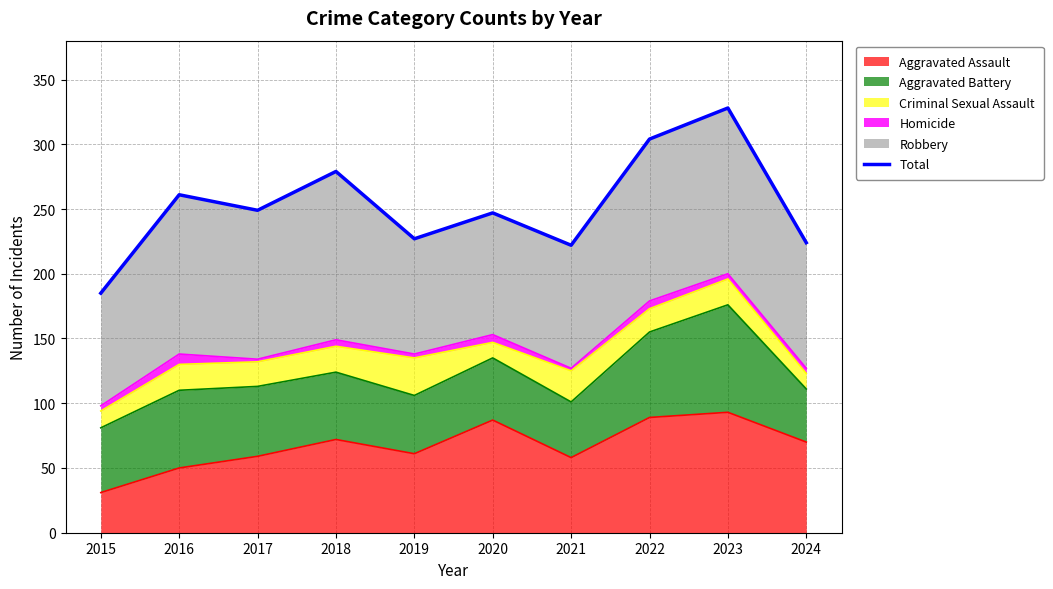

Which label corresponds to the largest value in the chart?

2023